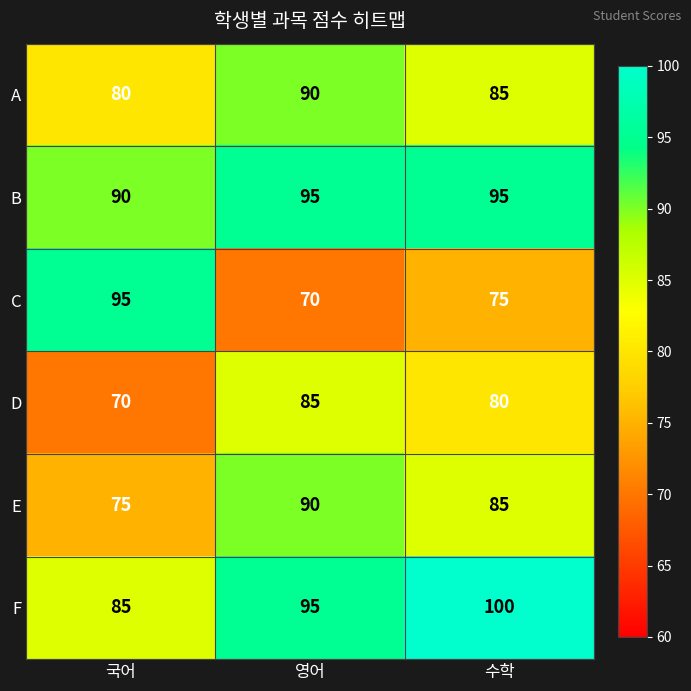

Reading left to right, list all the values displayed in this chart.

A: 국어=80	영어=90	수학=85
B: 국어=90	영어=95	수학=95
C: 국어=95	영어=70	수학=75
D: 국어=70	영어=85	수학=80
E: 국어=75	영어=90	수학=85
F: 국어=85	영어=95	수학=100